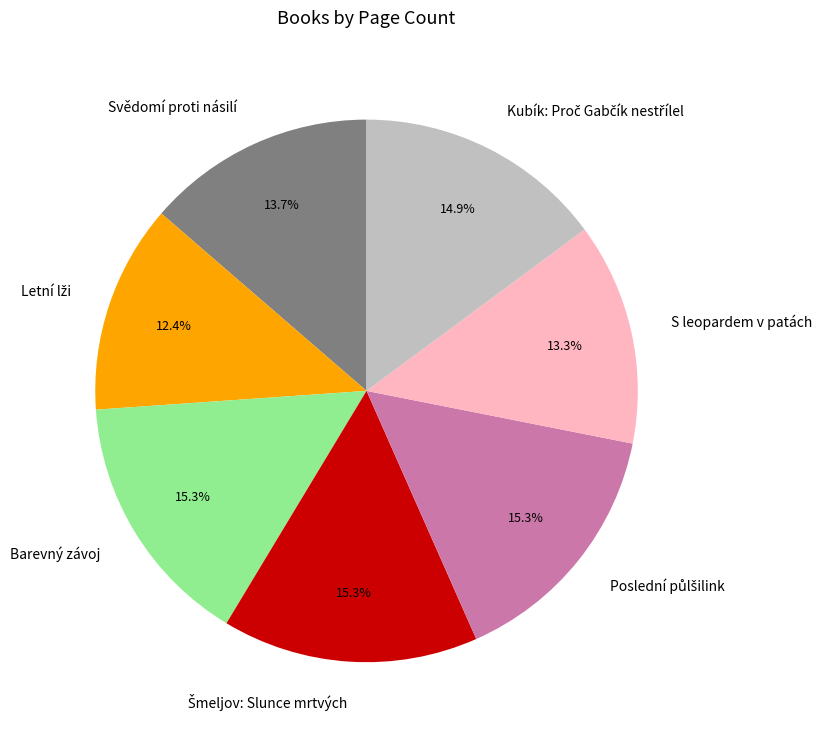

How many slices are in this pie chart?

7